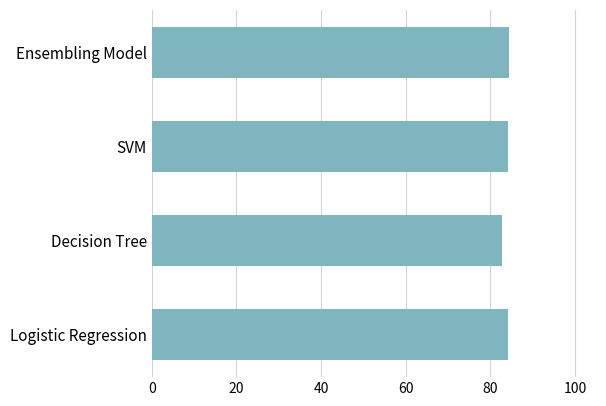

How many data points does each series have?

4